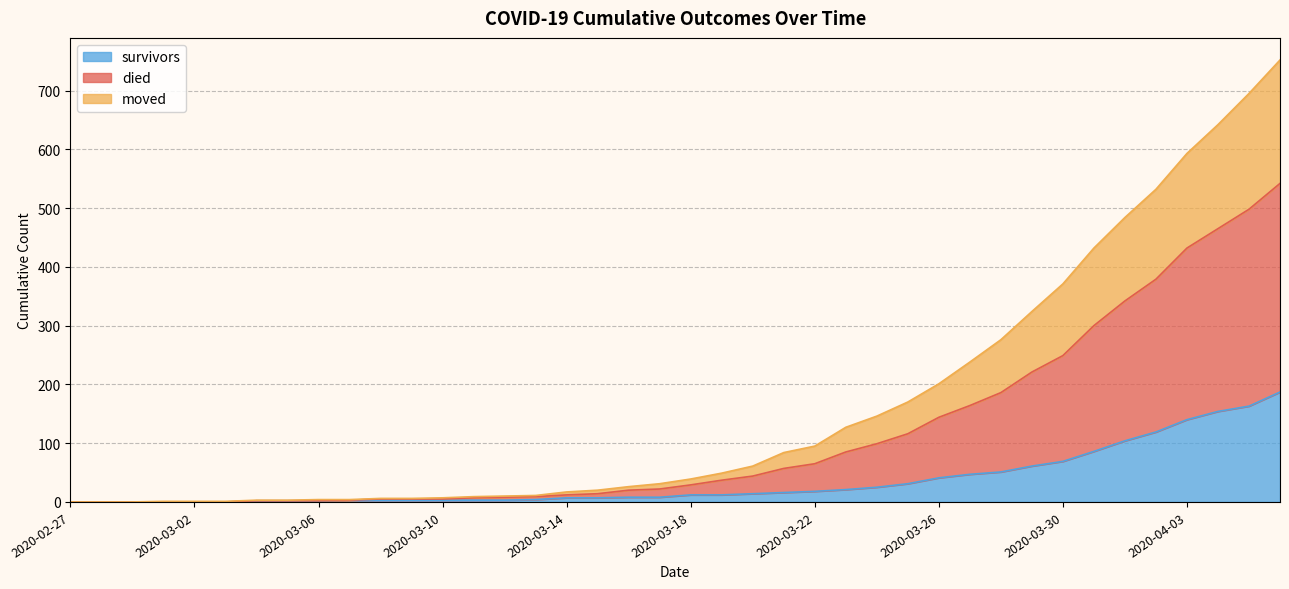

Which series has the largest total across all categories?

died